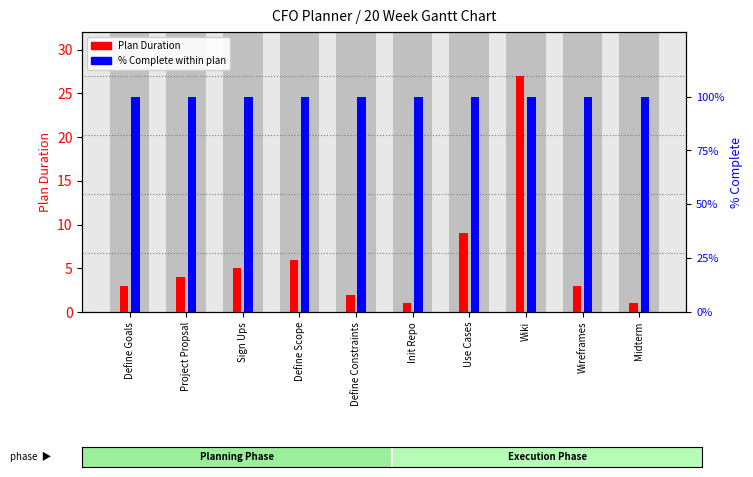

Is it true that % Complete equals 100 at Project Propsal?

True